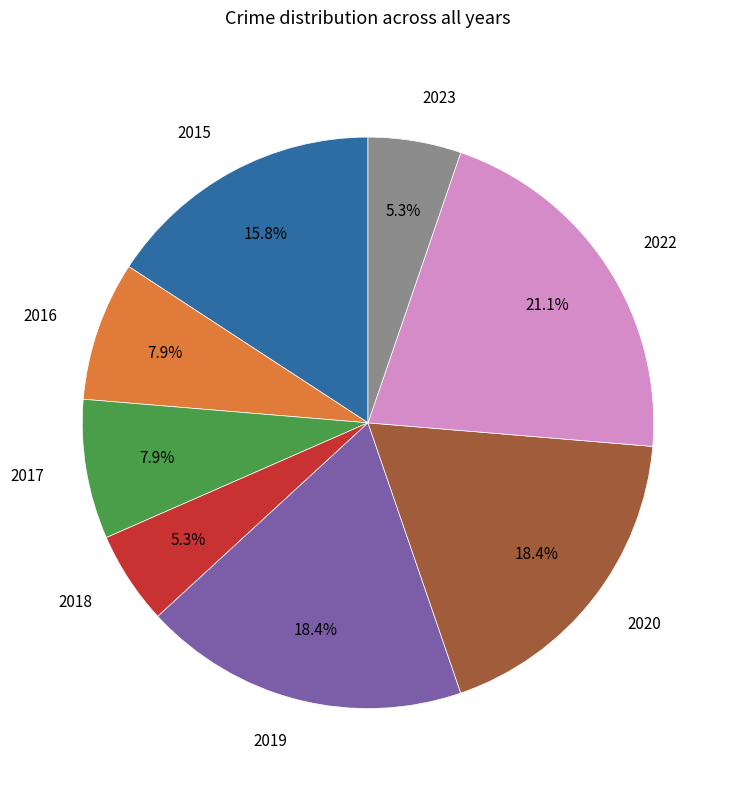

Is 2022 the majority of the pie?

No